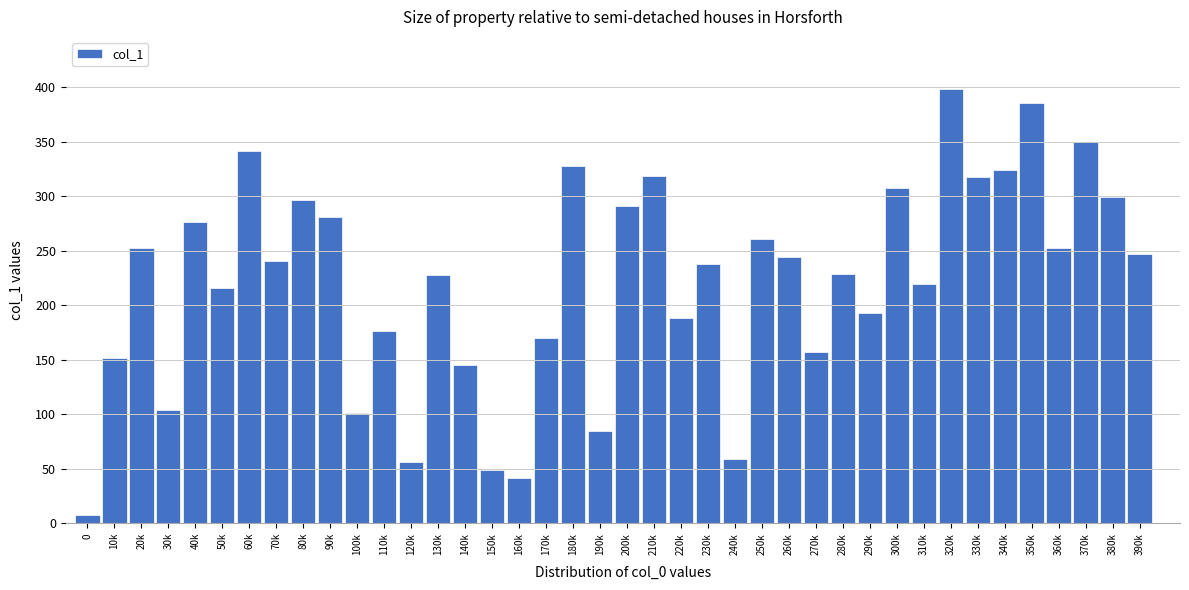

The value at 220k is 70.3. True or false?

False